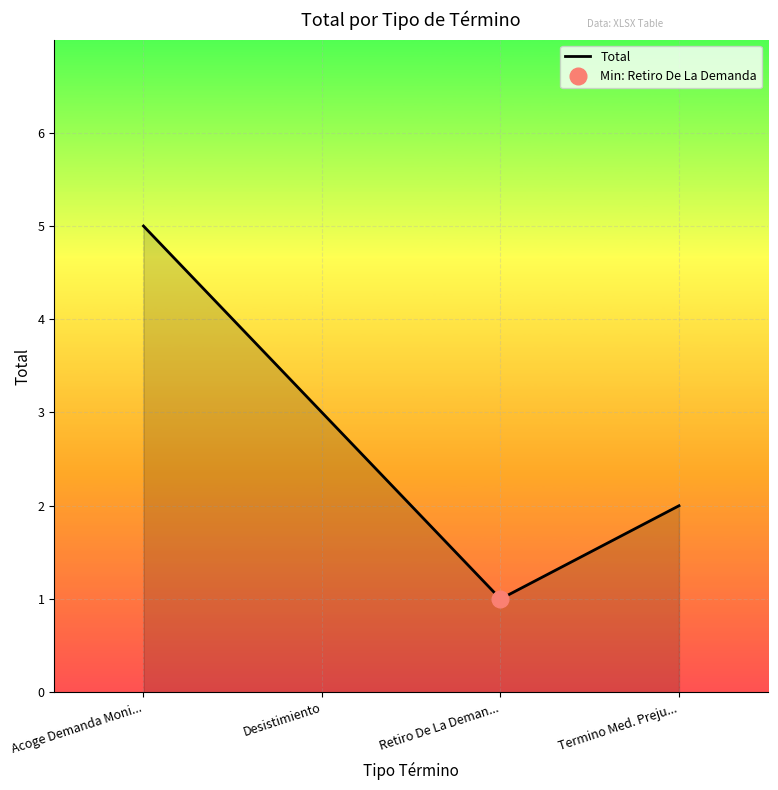

List the labels in order of value, largest first.

Acoge Demanda Moni..., Desistimiento, Termino Med. Preju..., Retiro De La Deman...